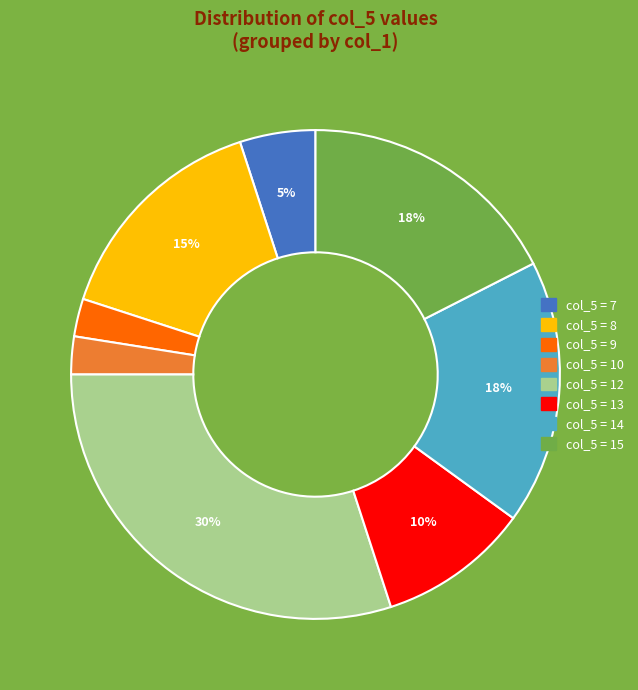

Does any single category account for the majority?

No